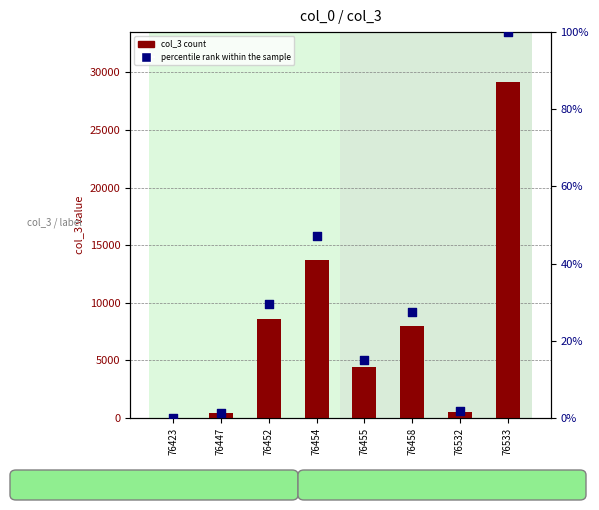

What are all the series names shown in the legend?

col_3 count, percentile rank within the sample